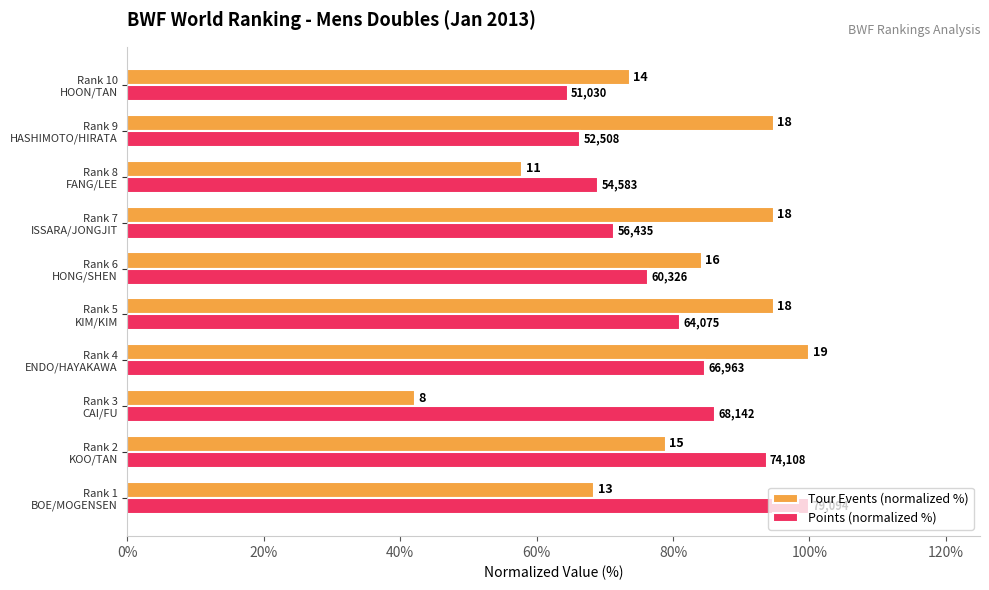

What is the label of the 10th bar from the left?

Rank 10 HOON/TAN